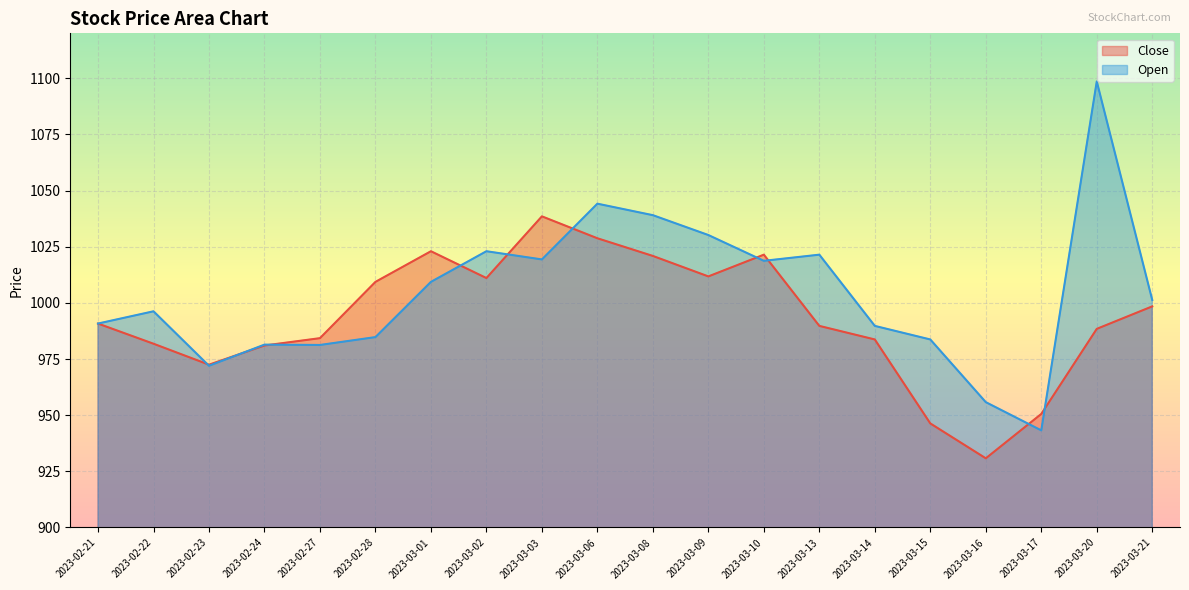

Where is the first local maximum for Close?

2023-03-01